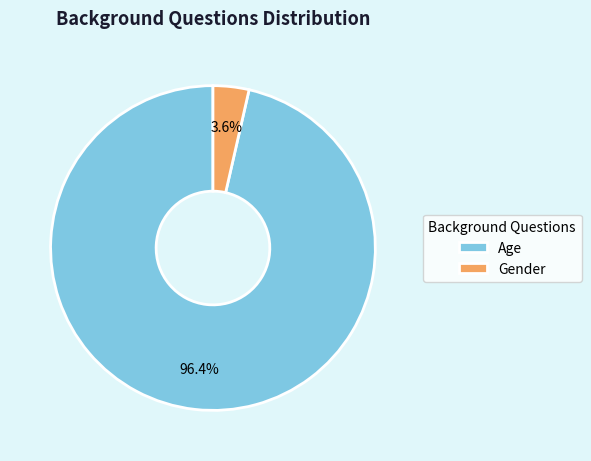

Between Gender and Age, which is larger?

Age